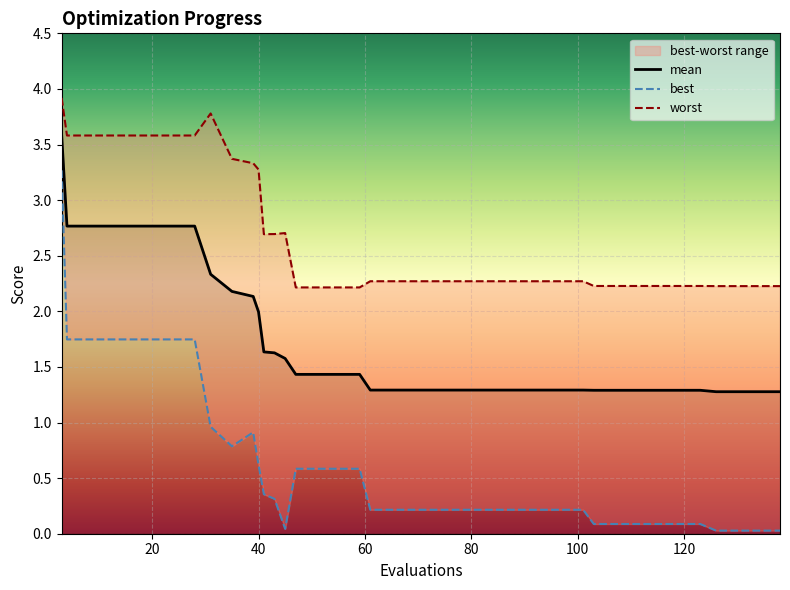

What is the maximum value for mean?

3.6